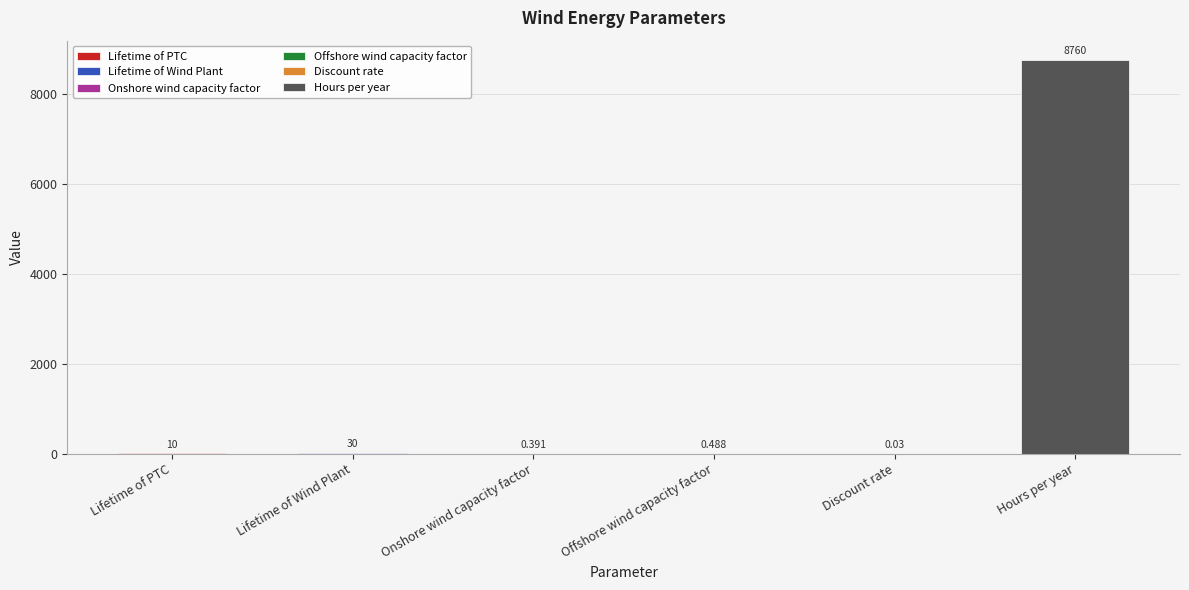

What position from the right is Discount rate?

2